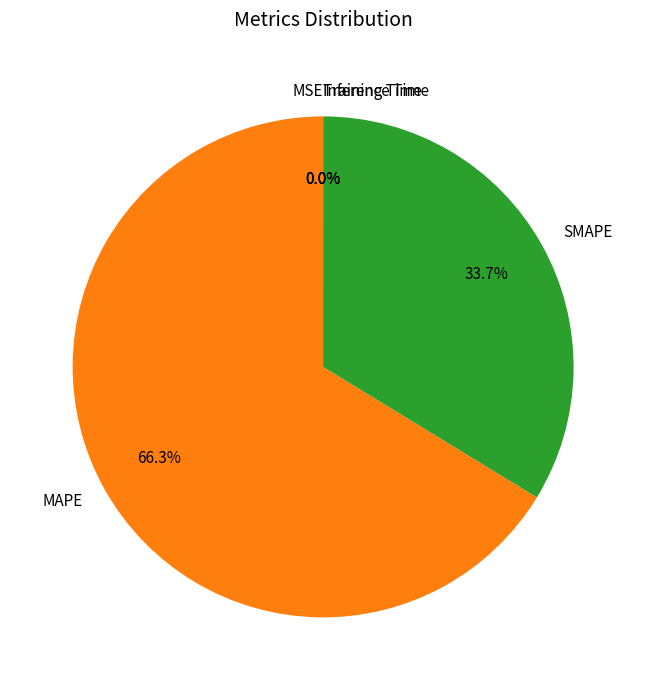

To the nearest percent, what portion does SMAPE represent?

34%